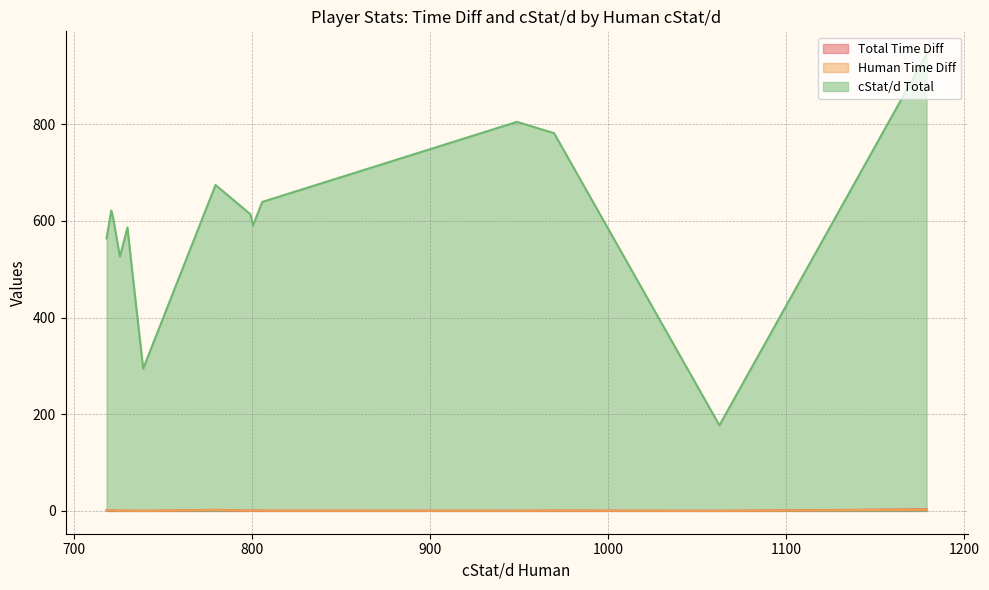

List the series in order of their peak value, highest first.

cStat/d Total, Total Time Diff, Human Time Diff